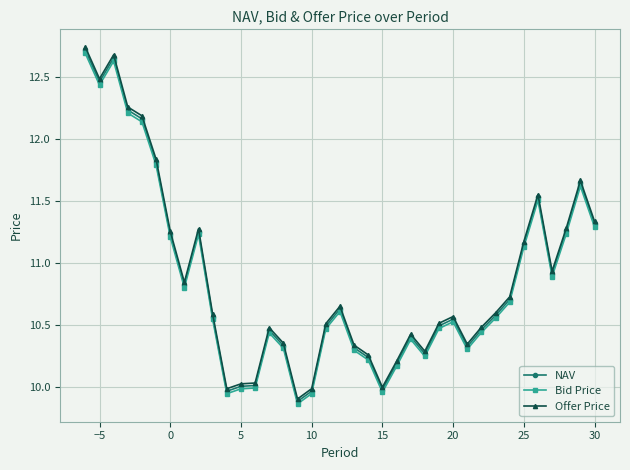

True or false: Offer Price and Bid Price intersect in this chart.

False